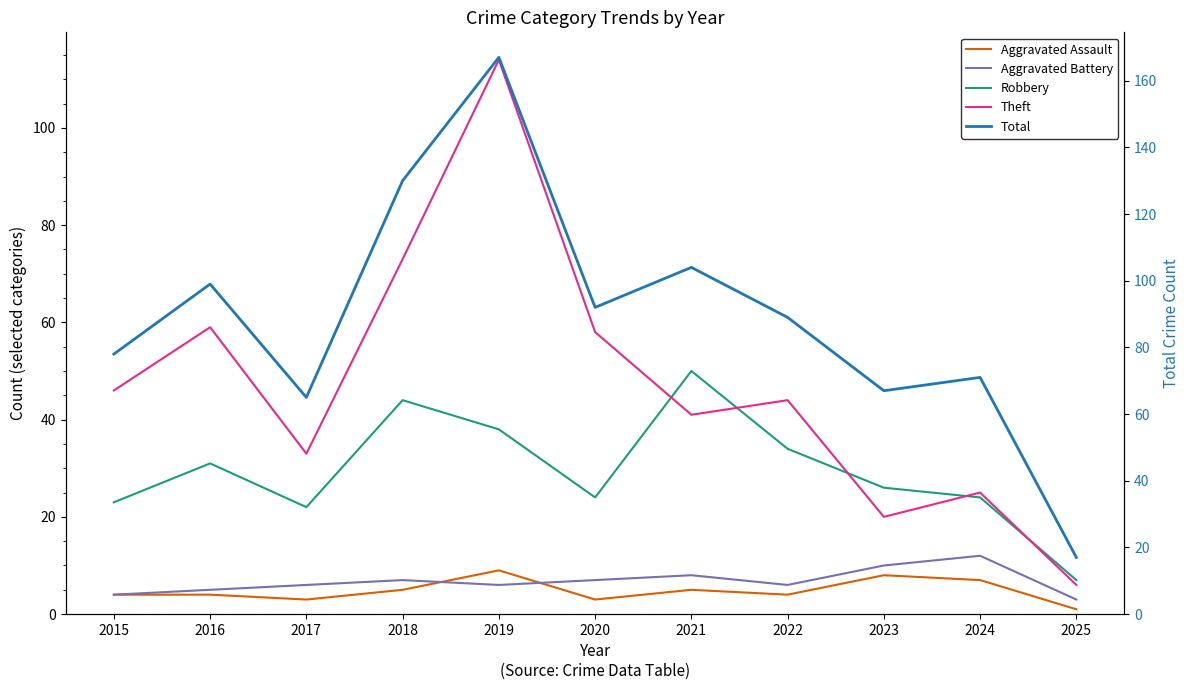

What is the difference between the maximum and minimum values in the Robbery series?

43